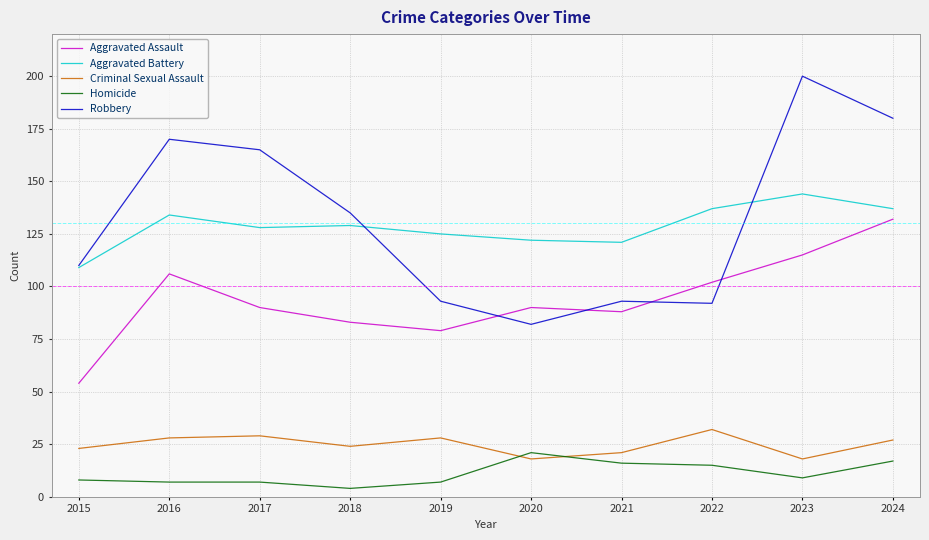

At 2017, list the series in order from largest to smallest.

Robbery, Aggravated Battery, Aggravated Assault, Criminal Sexual Assault, Homicide